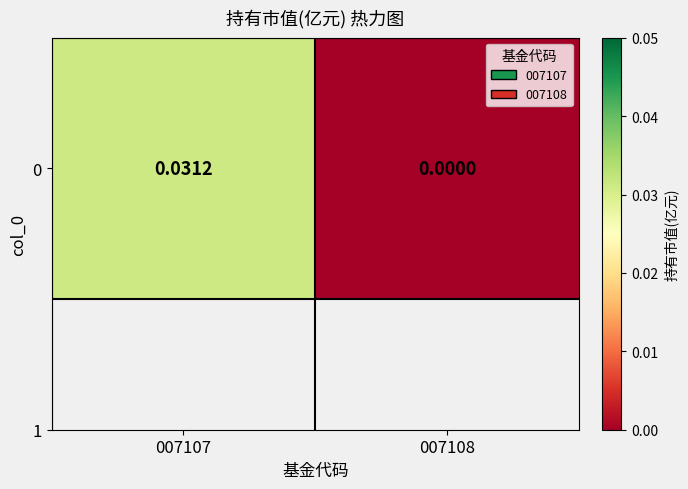

Which label corresponds to the smallest value in the chart?

007108